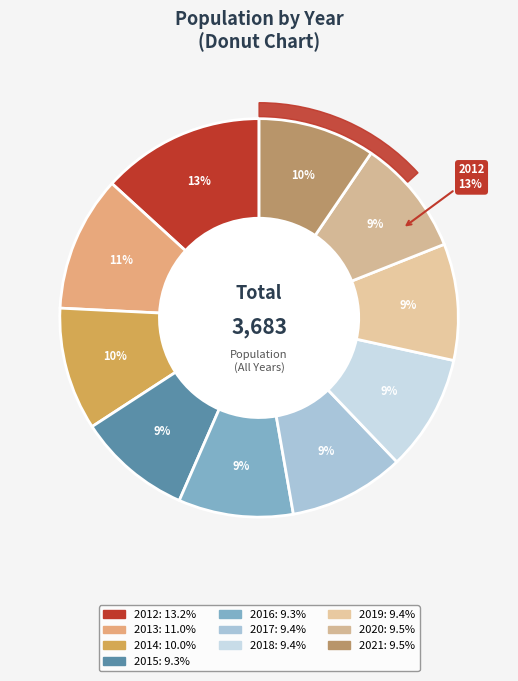

Does 2020 account for over 50% of the chart?

No